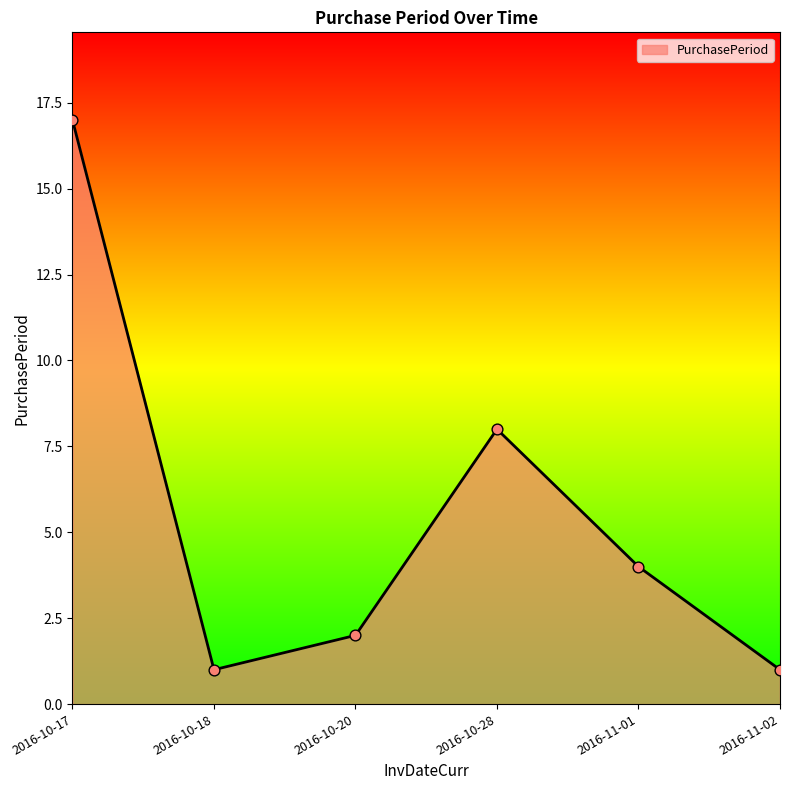

What is the change in value from 2016-10-17 to 2016-11-01?

-13